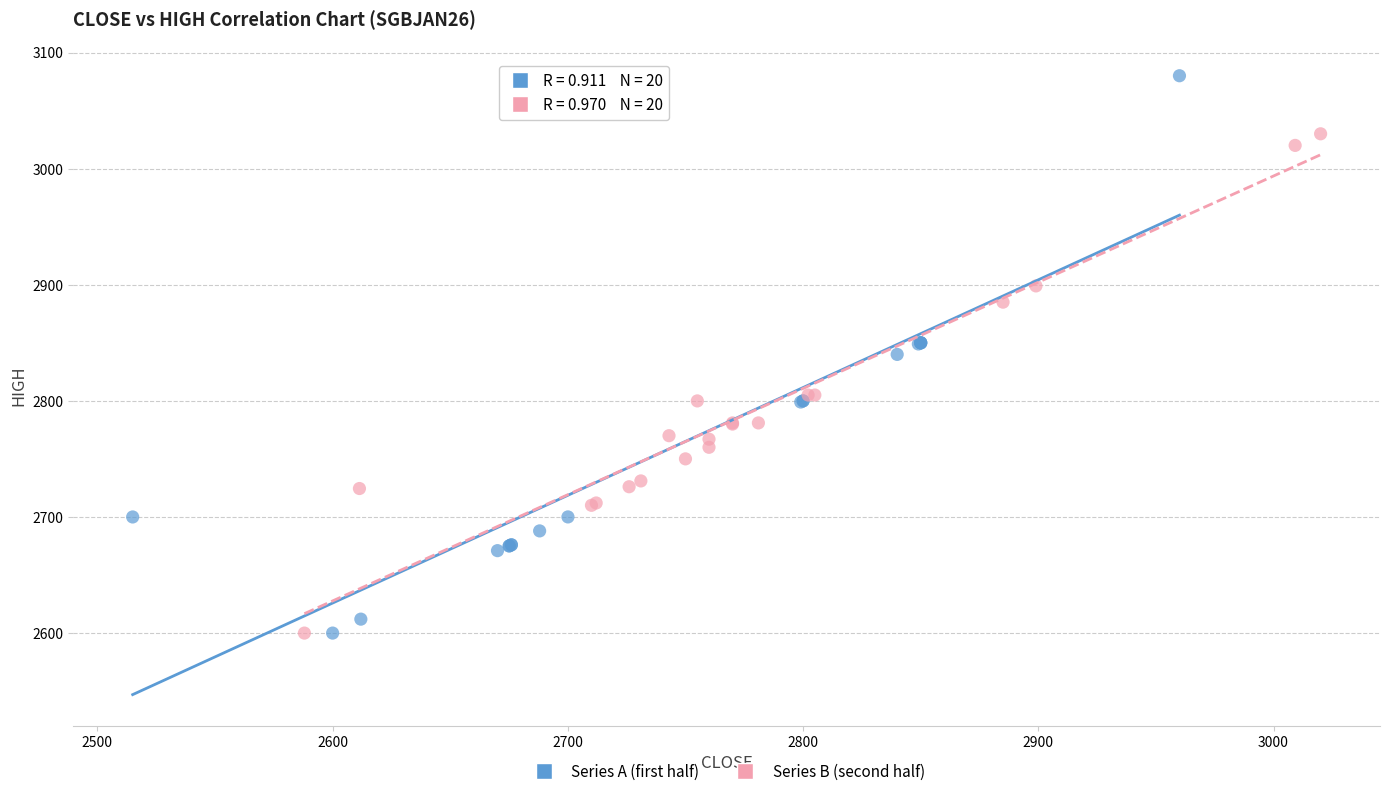

Which series reaches the maximum Y coordinate?

Series A (first half)